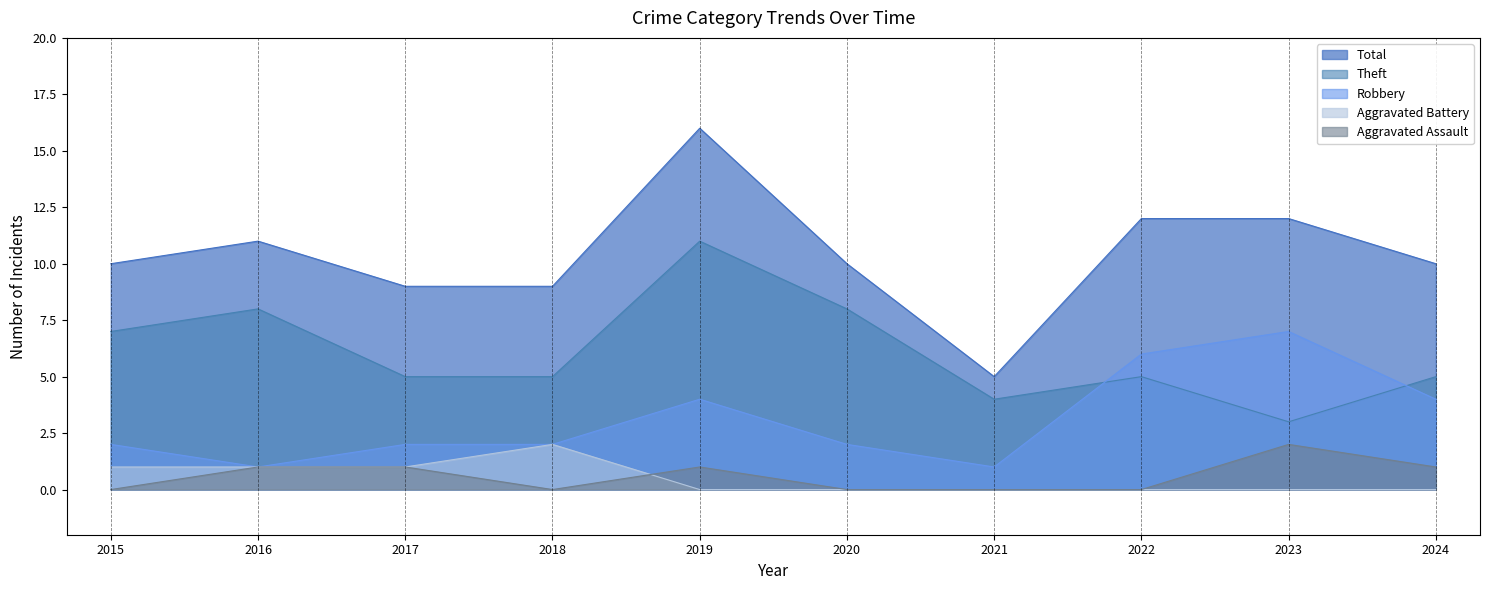

How many values in Aggravated Assault are above zero?

5